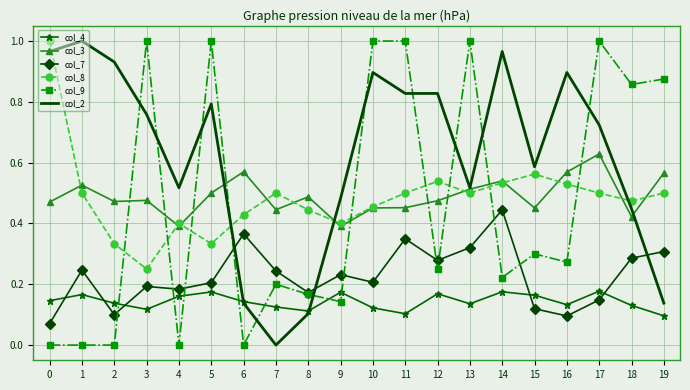

True or false: col_3 and col_2 cross at least once.

True